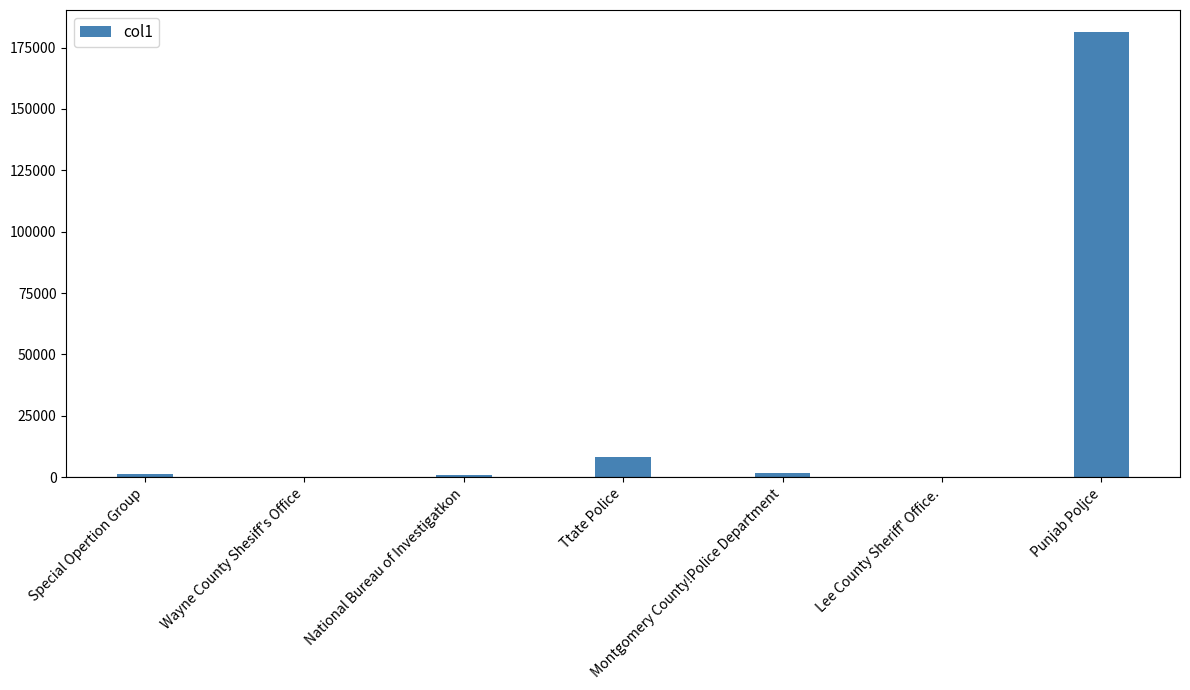

What is the difference between the values at Ttate Police and Lee County Sheriff' Office.?

8043.4